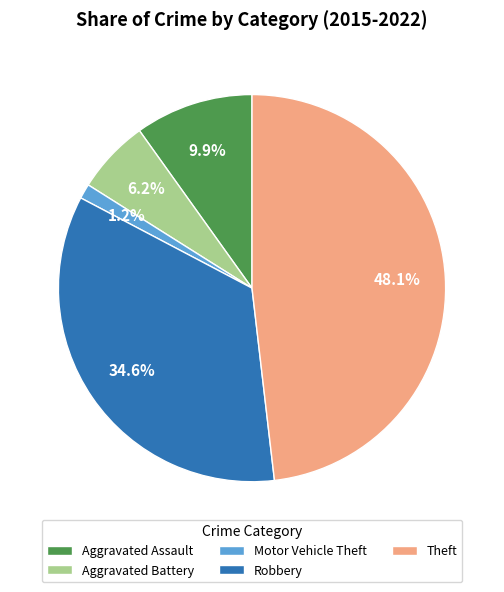

The Aggravated Battery slice represents 6% of the pie. True or false?

True